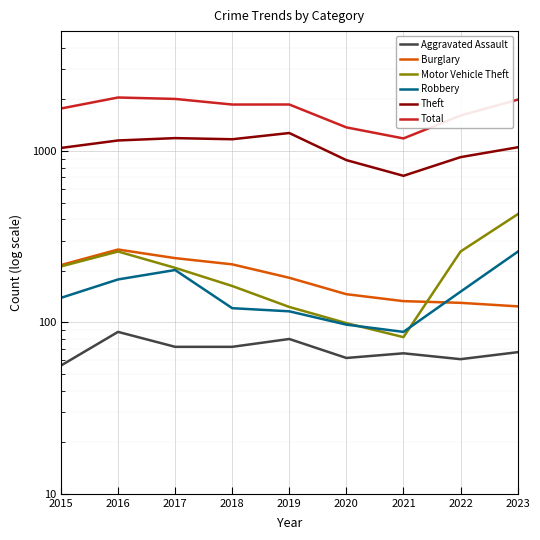

Reading left to right, what are all the values shown in this chart?

Aggravated Assault: 2015=56	2016=88	2017=72	2018=72	2019=80	2020=62	2021=66	2022=61	2023=67
Burglary: 2015=216	2016=266	2017=237	2018=218	2019=182	2020=146	2021=133	2022=130	2023=124
Motor Vehicle Theft: 2015=212	2016=259	2017=208	2018=163	2019=123	2020=99	2021=82	2022=259	2023=427
Robbery: 2015=139	2016=178	2017=202	2018=121	2019=116	2020=97	2021=88	2022=151	2023=258
Theft: 2015=1041	2016=1151	2017=1188	2018=1170	2019=1272	2020=884	2021=716	2022=920	2023=1050
Total: 2015=1768	2016=2050	2017=2011	2018=1865	2019=1866	2020=1372	2021=1183	2022=1609	2023=1990